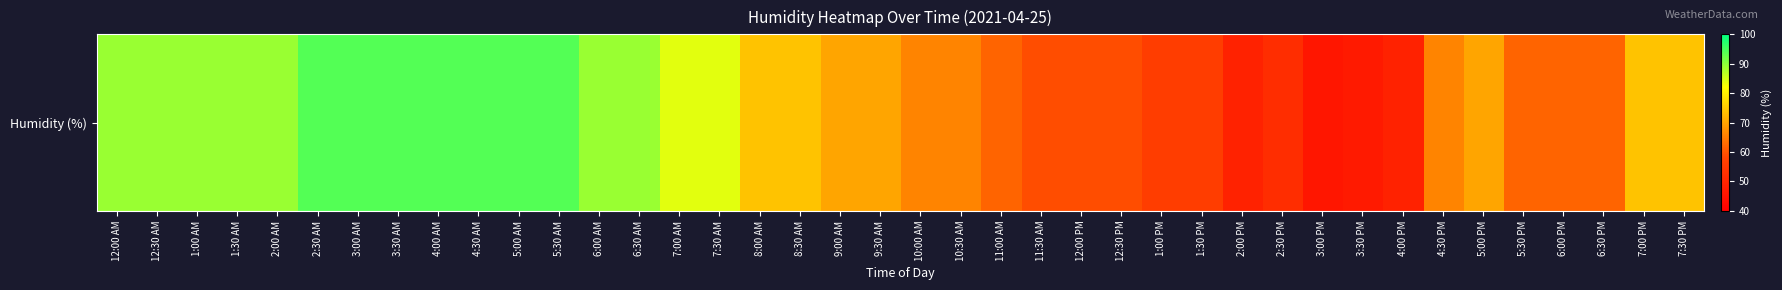

What is the minimum value shown in the chart?

46